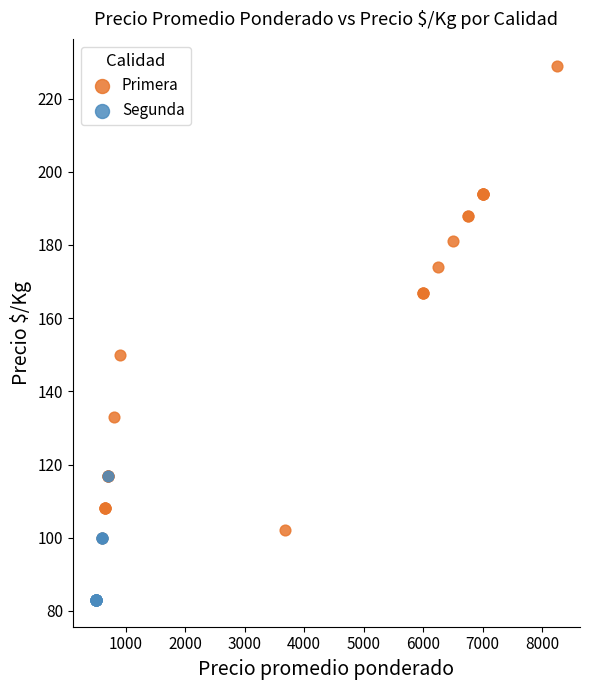

Which series contains the lowest Y value?

Segunda